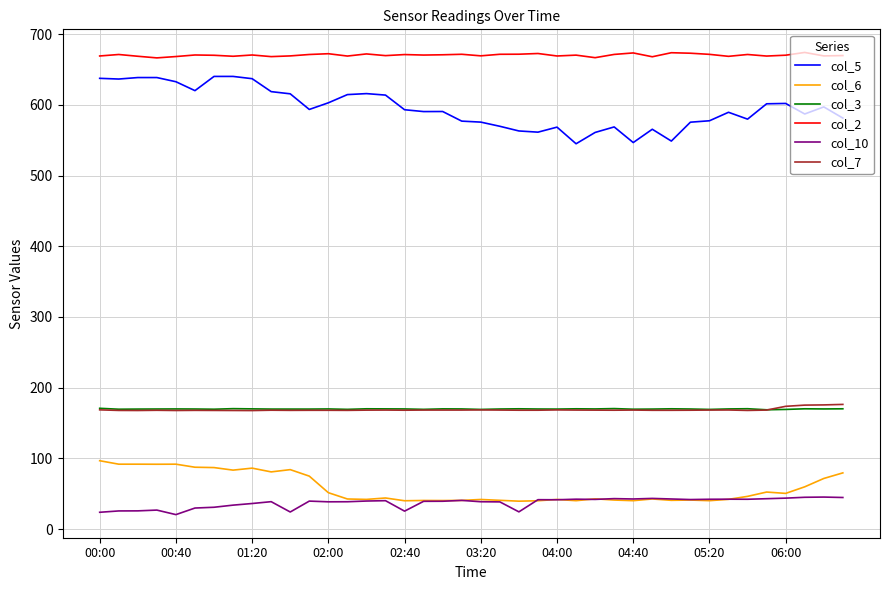

What is the maximum value shown in the chart?

674.0